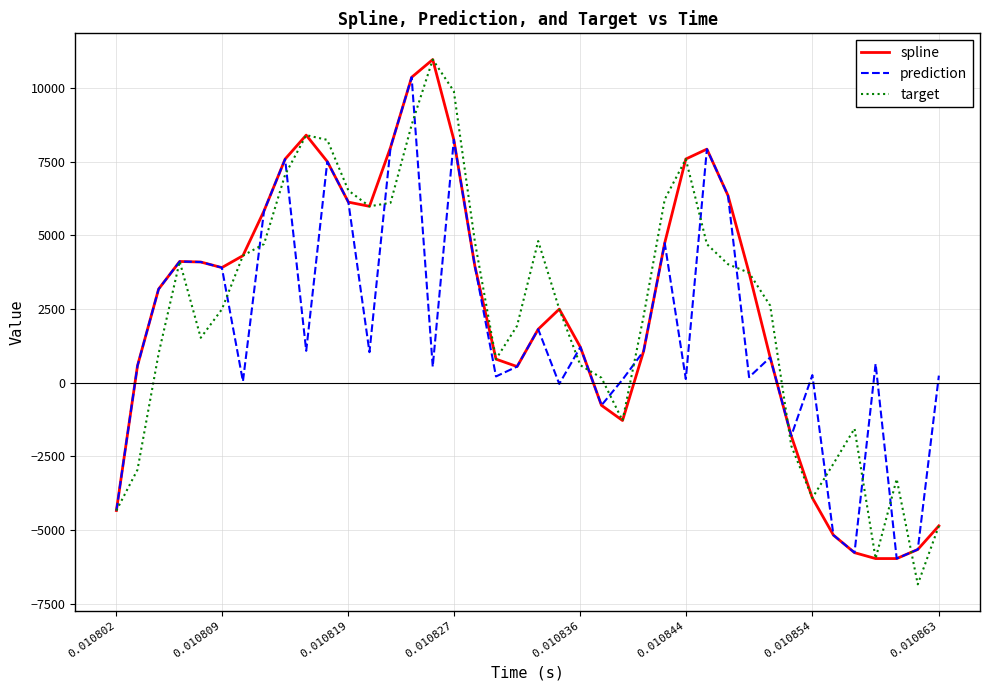

What is the greatest value displayed?

10959.7